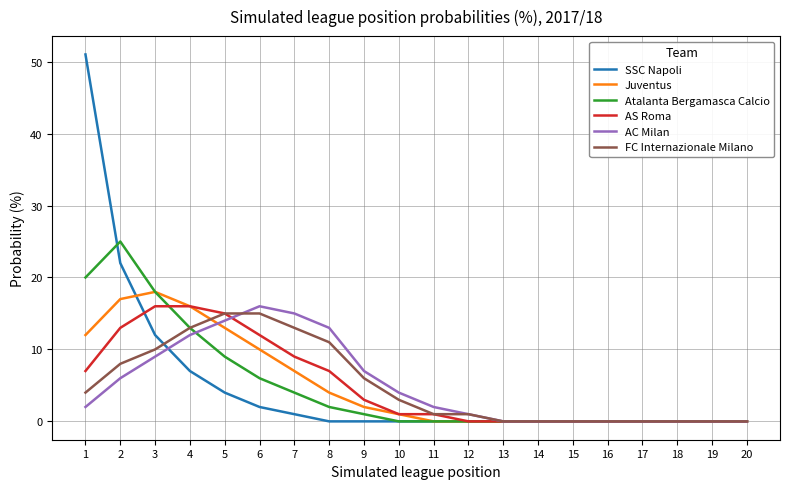

Which series has the widest spread of values?

SSC Napoli